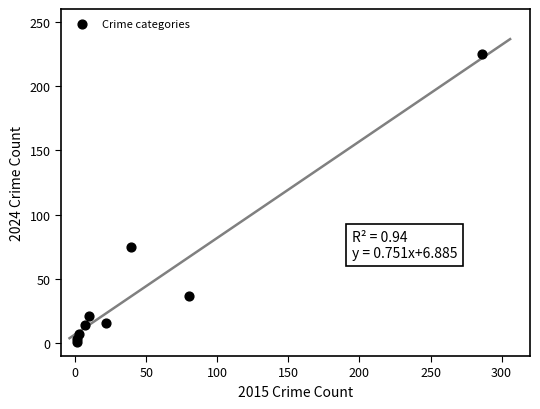

What Y value in the scatter plot is closest to 113?

75